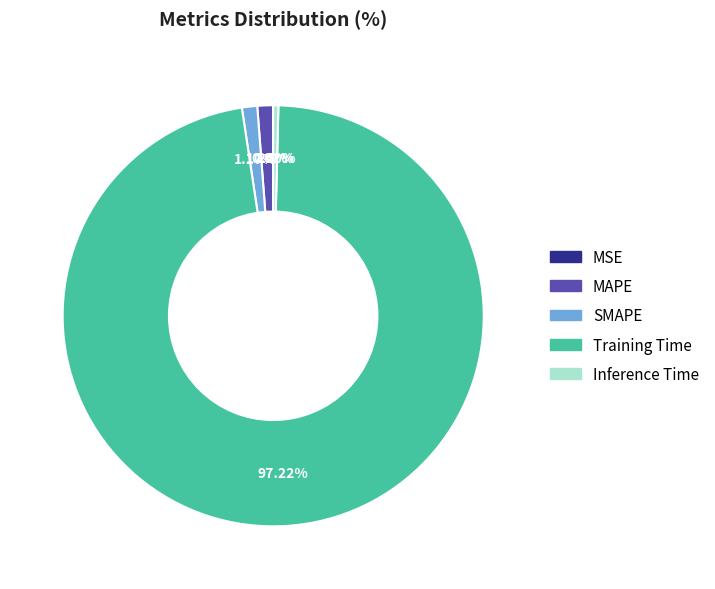

Is there any slice that represents more than half of the pie?

Yes